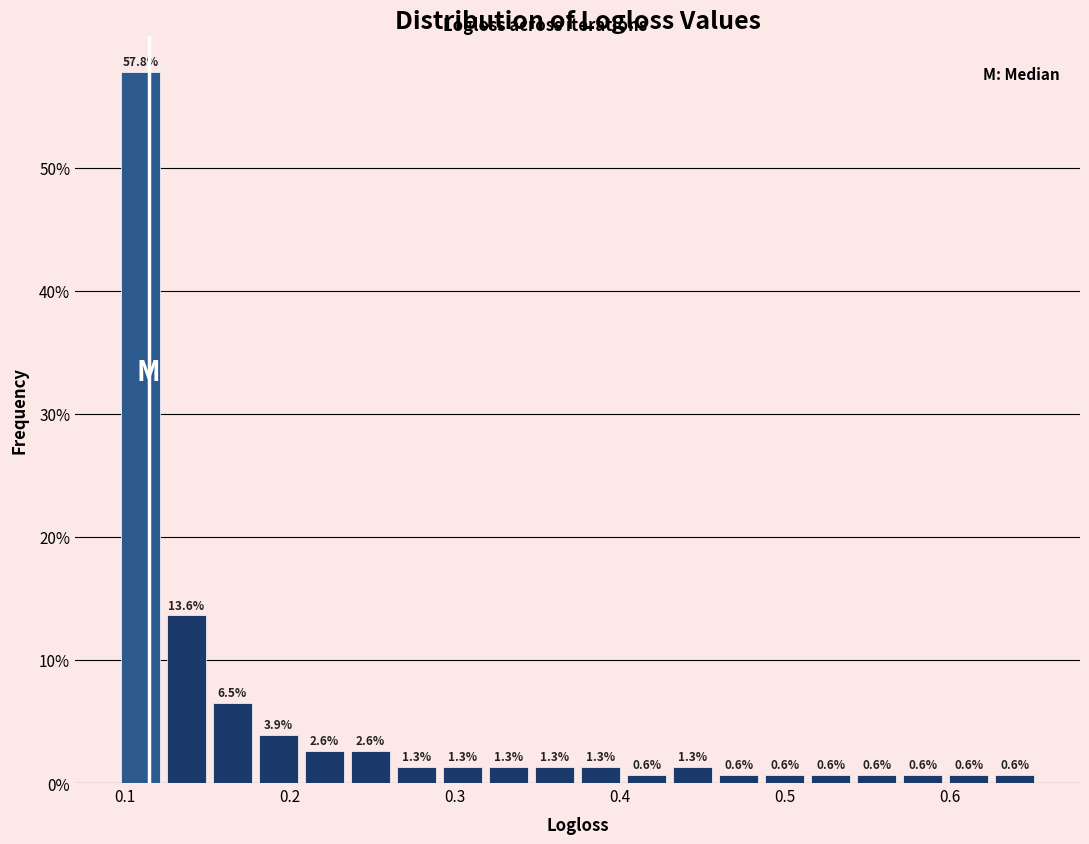

Around what value on the x-axis is the tallest bar? Give the approximate position of its centre, as read against the axis.

0.11